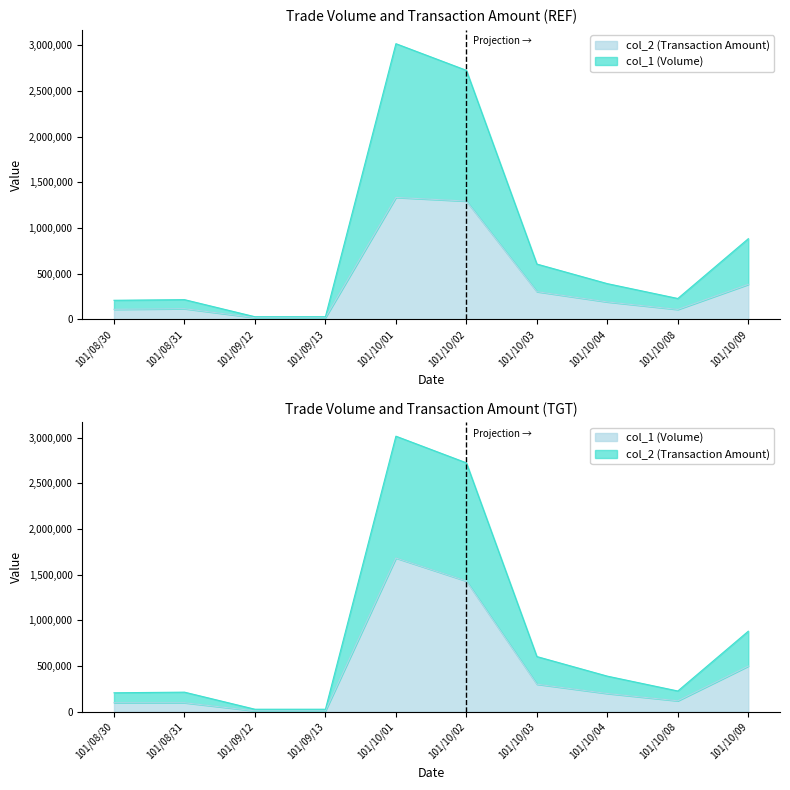

True or false: col_2 (Transaction Amount) and col_1 (Volume) intersect in this chart.

True